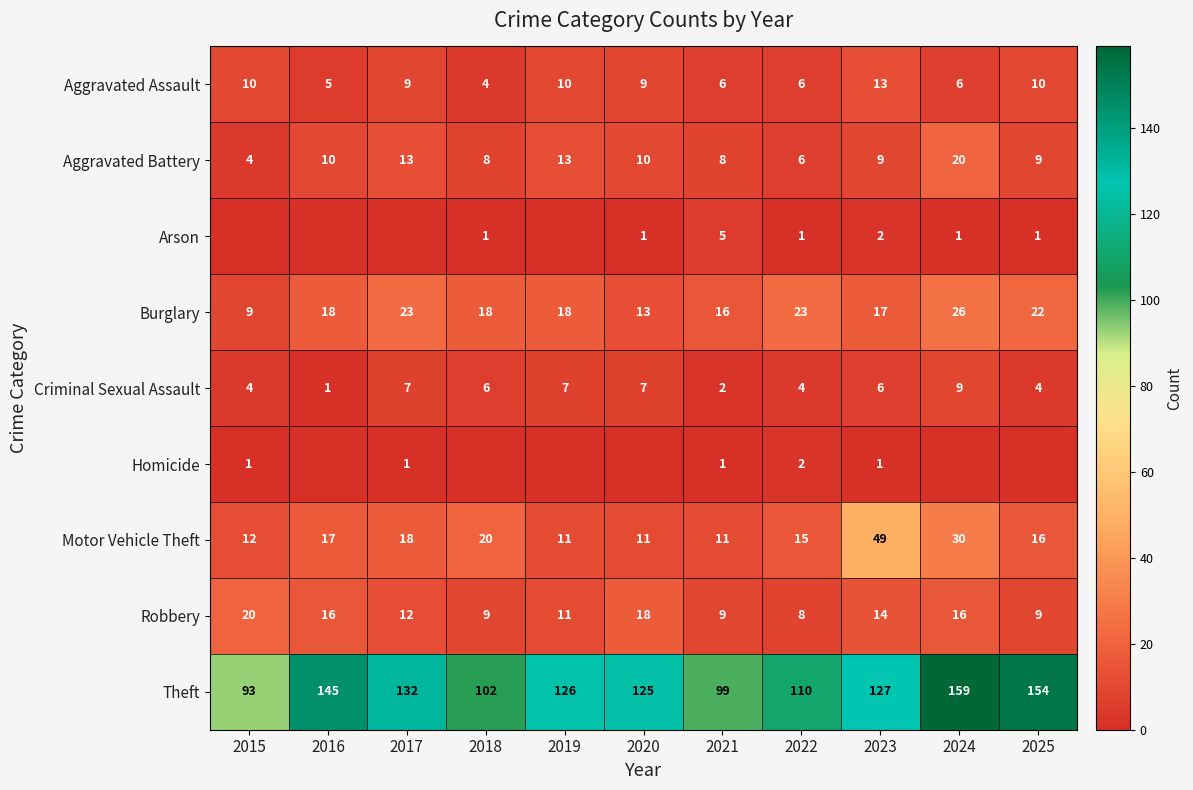

Where is Burglary nearest to the value 17?

2023